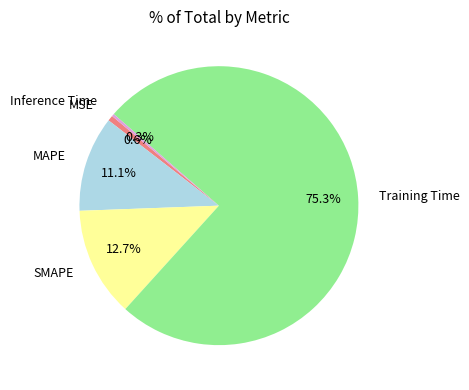

Which slice is the largest?

Training Time